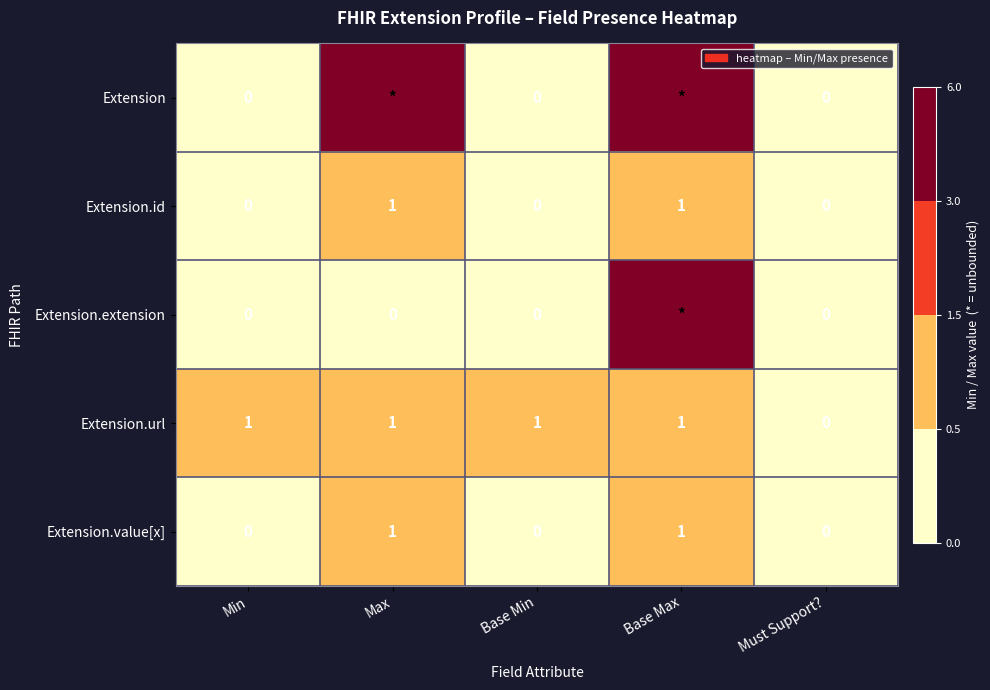

Is the value of Extension.id at Min greater than the value of Extension.url at Base Min?

No